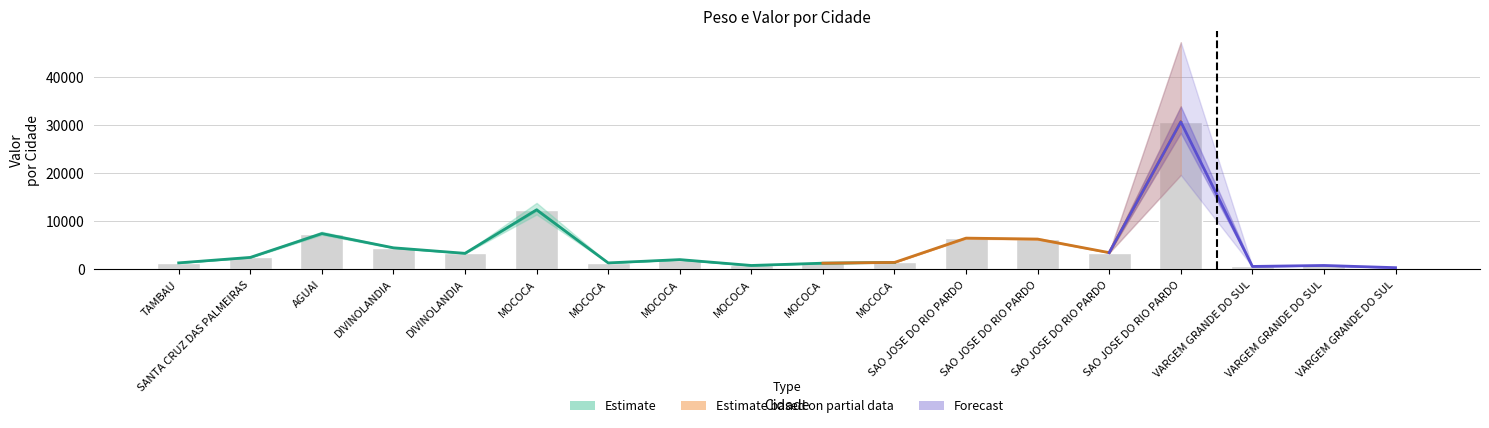

Are the bars horizontal?

No